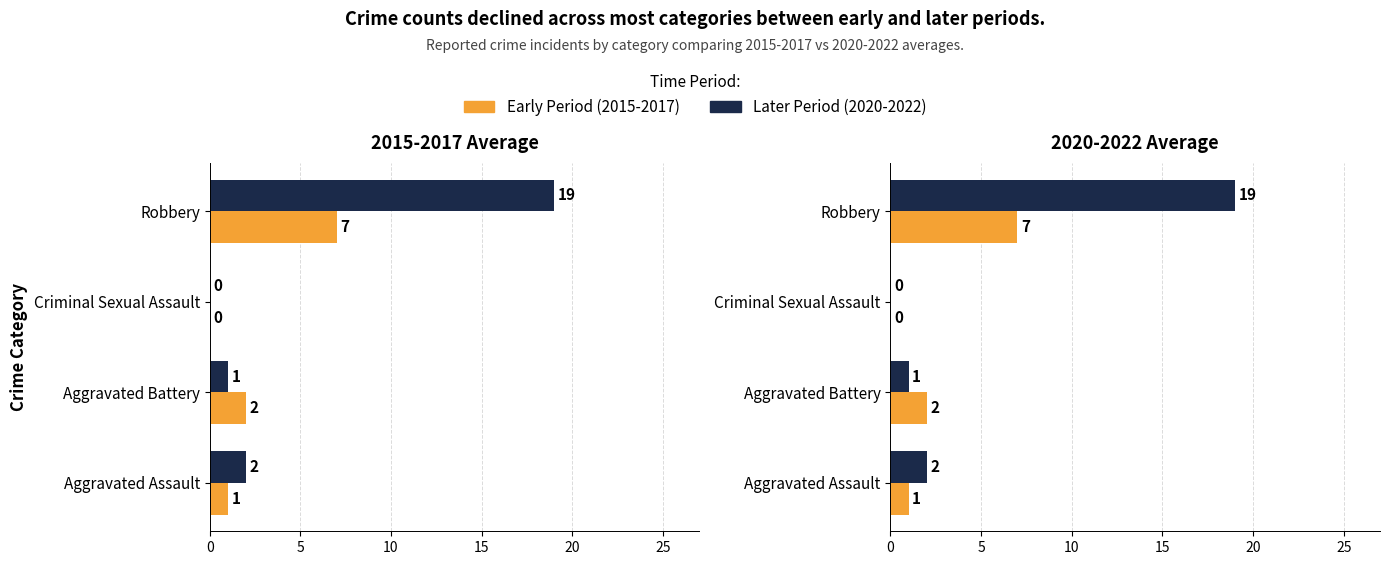

What is the total value across all series at 0?

3